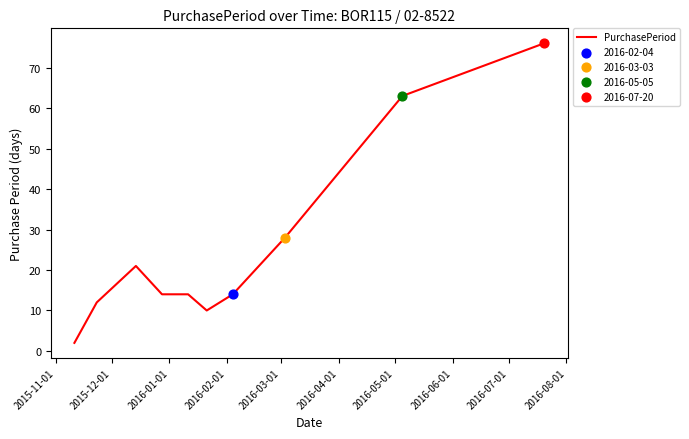

What is the difference between the maximum and minimum values?

74